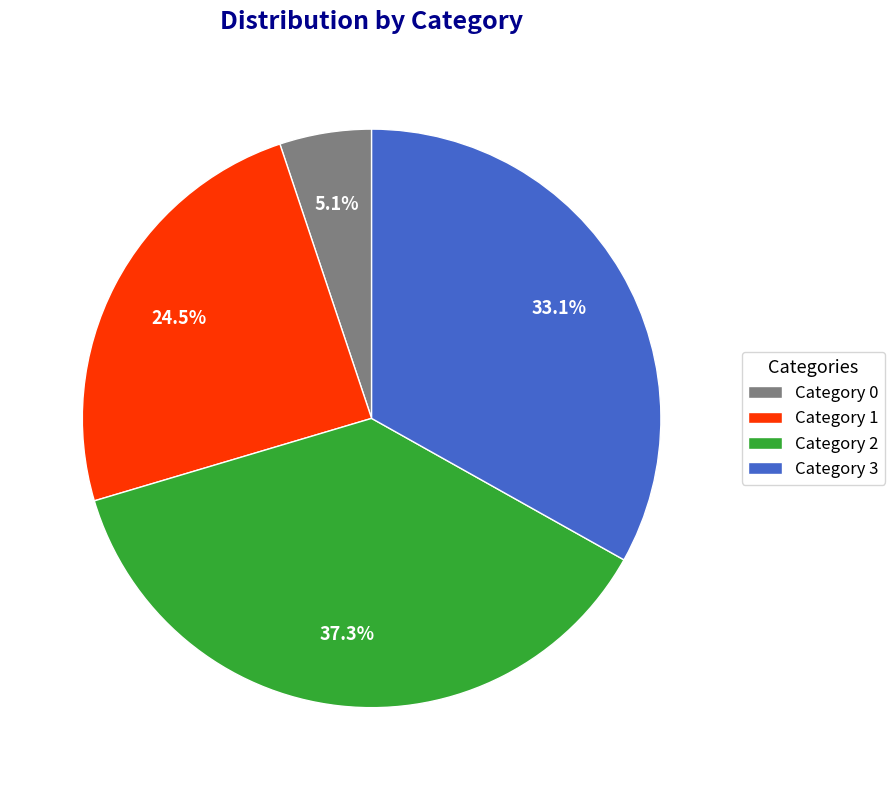

Do Category 0 and Category 3 together represent more than half of the pie?

No